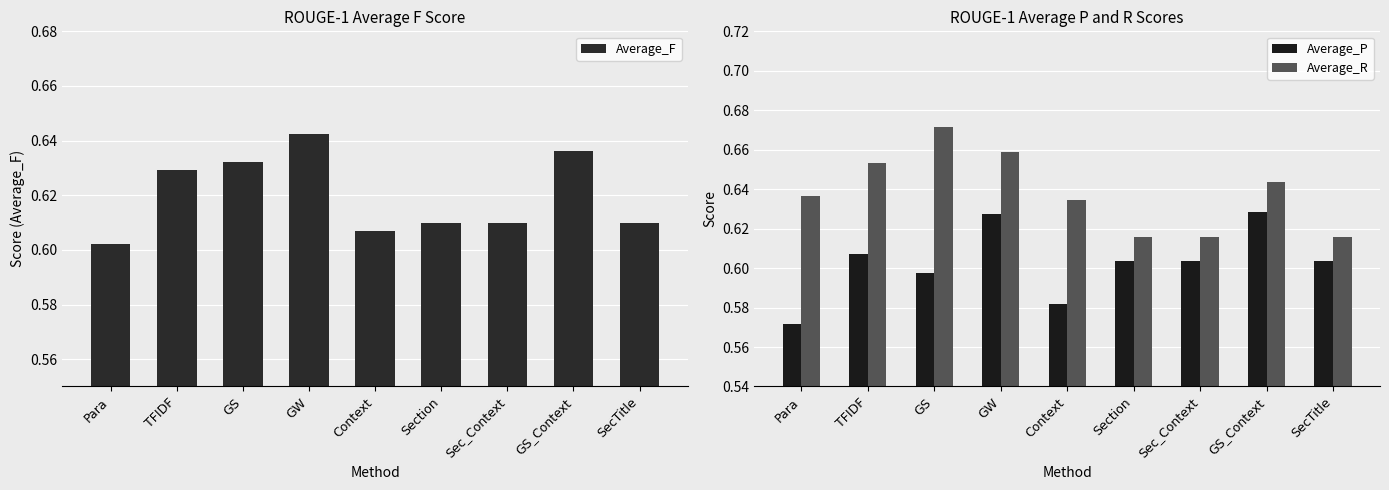

What is the total value across all series at SecTitle?

1.8